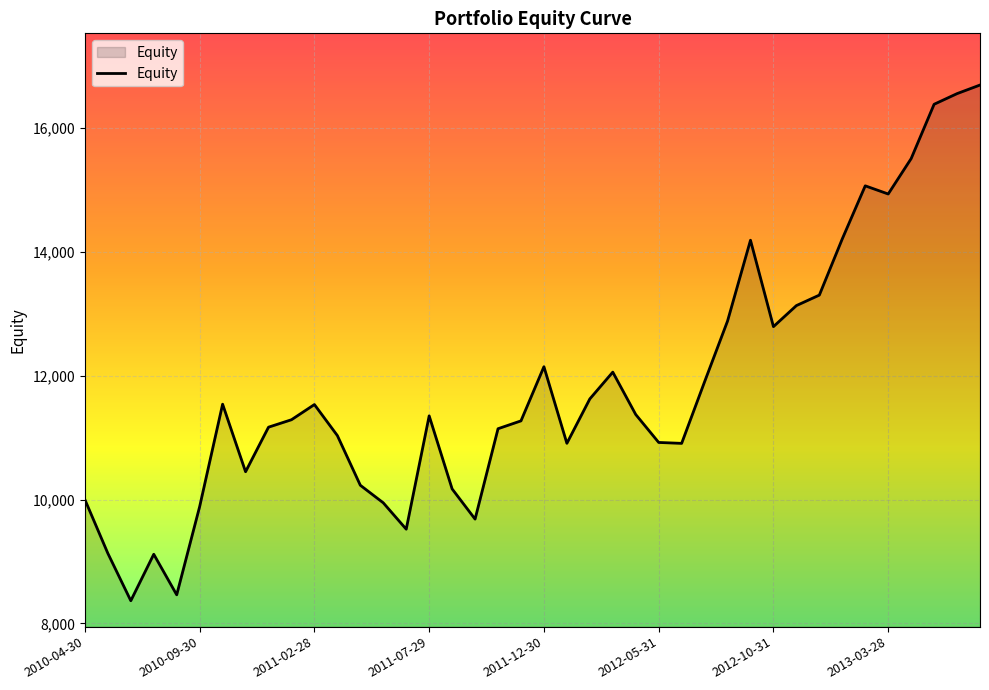

What is the minimum value shown in the chart?

8367.4